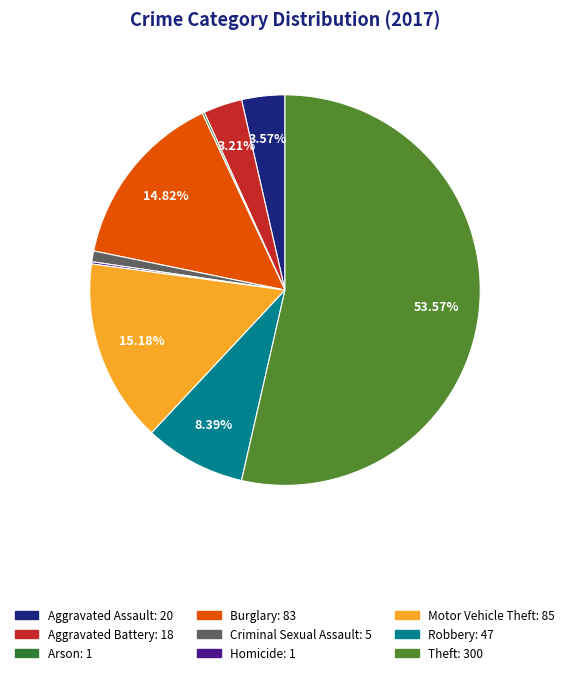

Which slice is the largest?

Theft